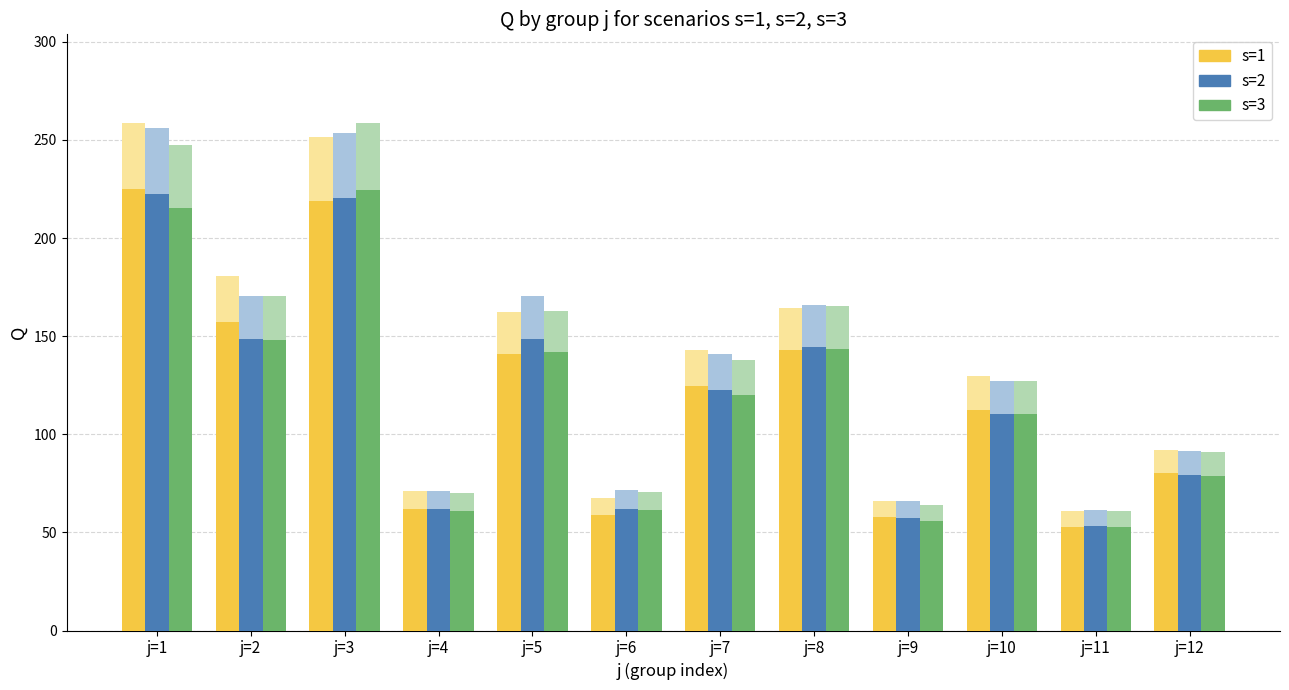

Reading left to right, list all the values displayed in this chart.

s=1: 225.1	157.0	218.8	61.8	141.2	58.7	124.4	143.1	57.6	112.6	52.9	80.2
s=2: 222.5	148.4	220.4	61.7	148.4	62.1	122.4	144.5	57.3	110.4	53.5	79.5
s=3: 215.3	148.1	224.7	61.0	141.8	61.3	120.0	143.6	55.7	110.4	52.8	78.9